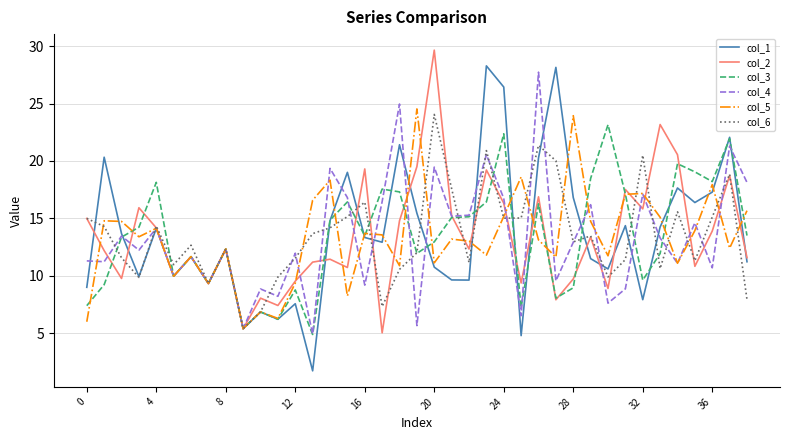

What is the maximum value for col_2?

29.7